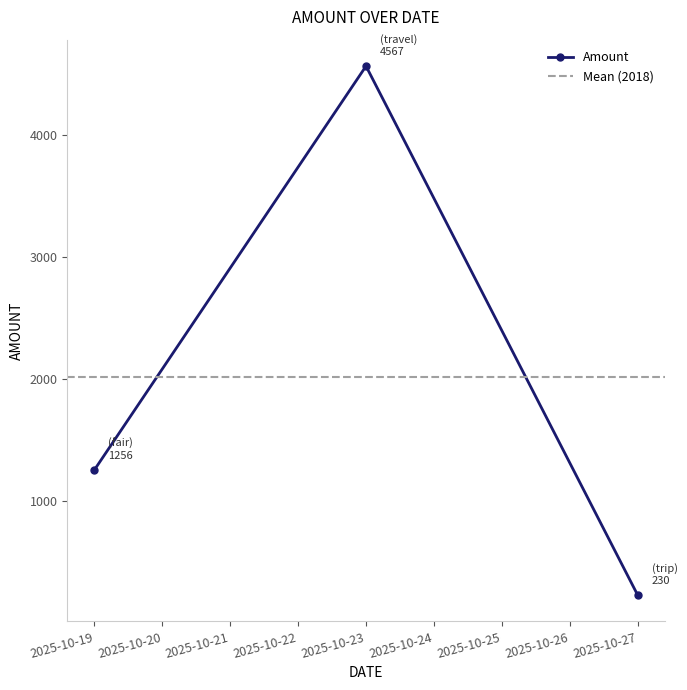

Which label corresponds to the largest value in the chart?

2025-10-23